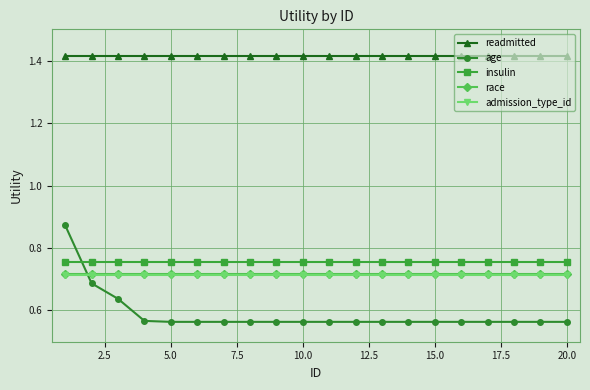

Which series has the largest total across all categories?

readmitted